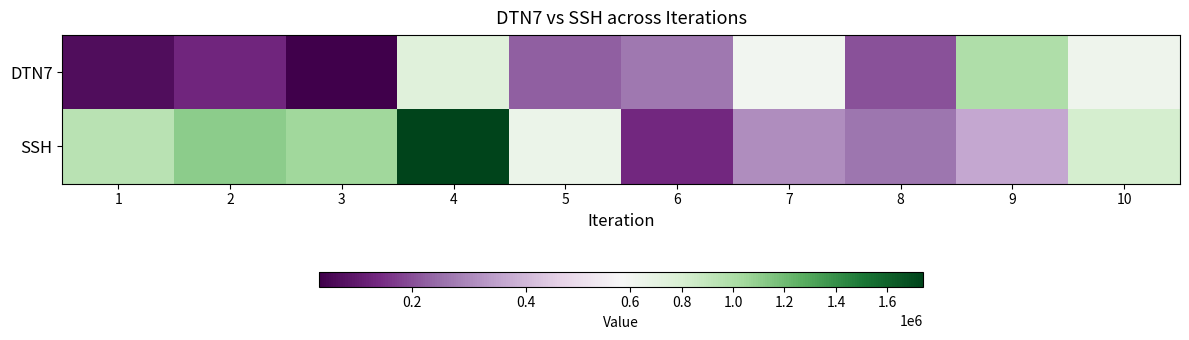

Which series has the largest range (max minus min)?

SSH